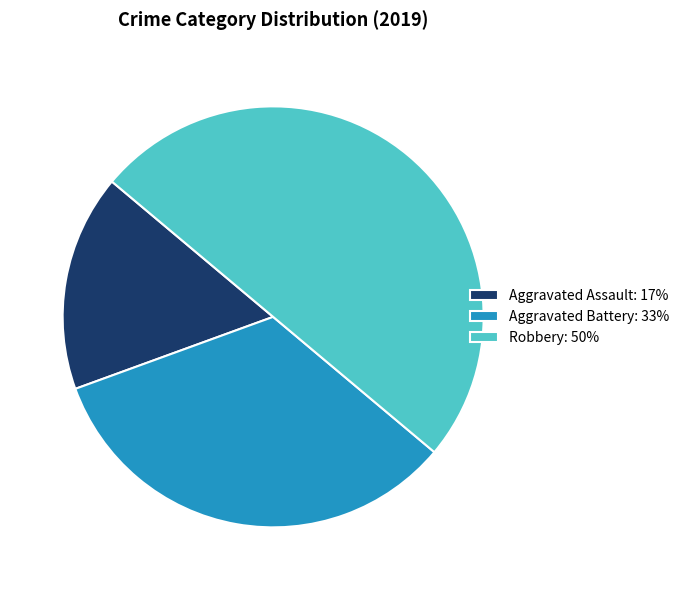

Does Aggravated Battery represent more than half of the total?

No